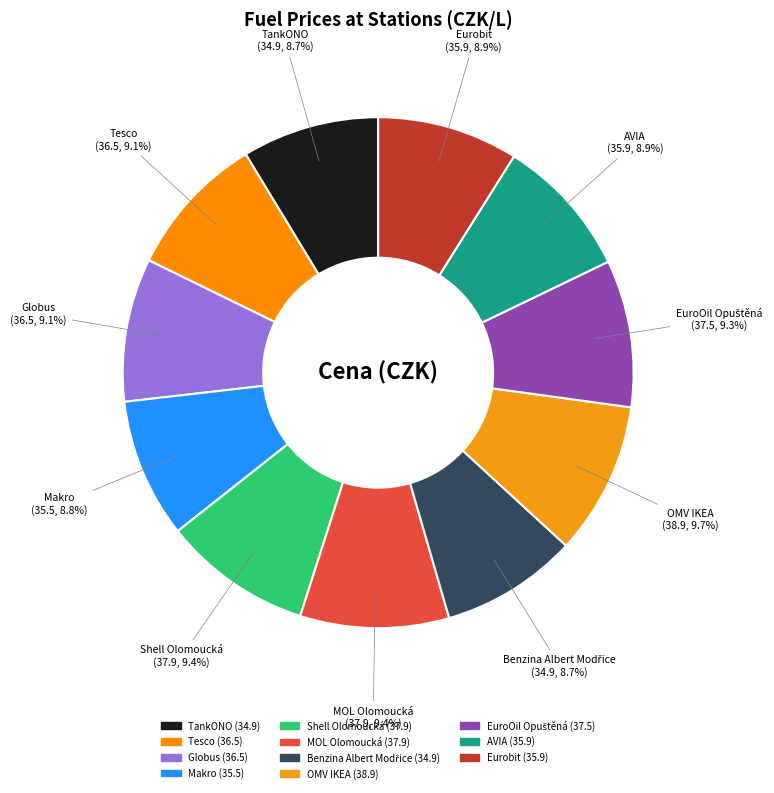

How many slices are in this pie chart?

11